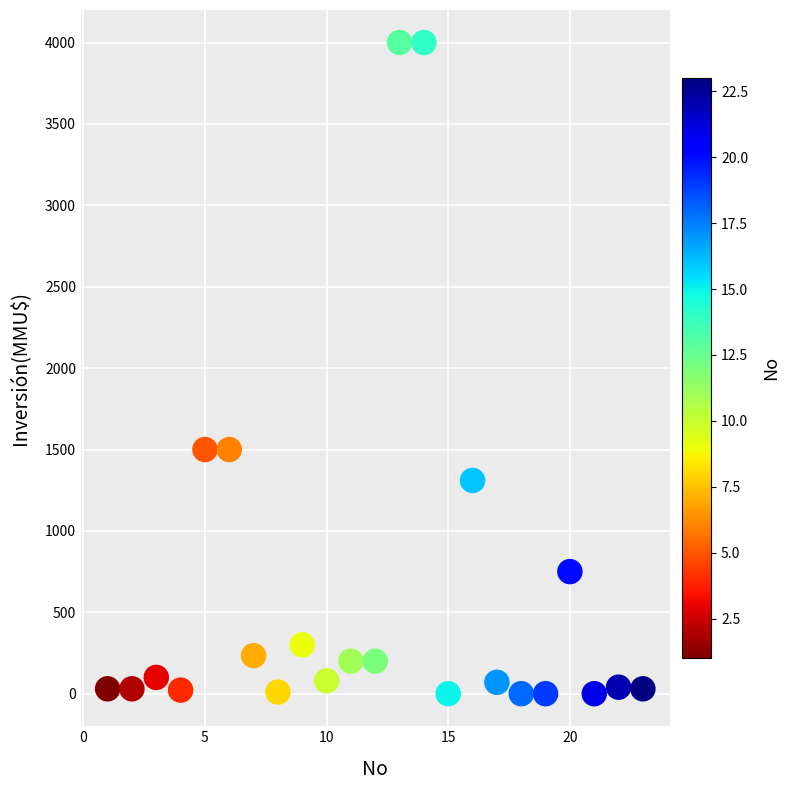

What is the range of X values (max minus min)?

22